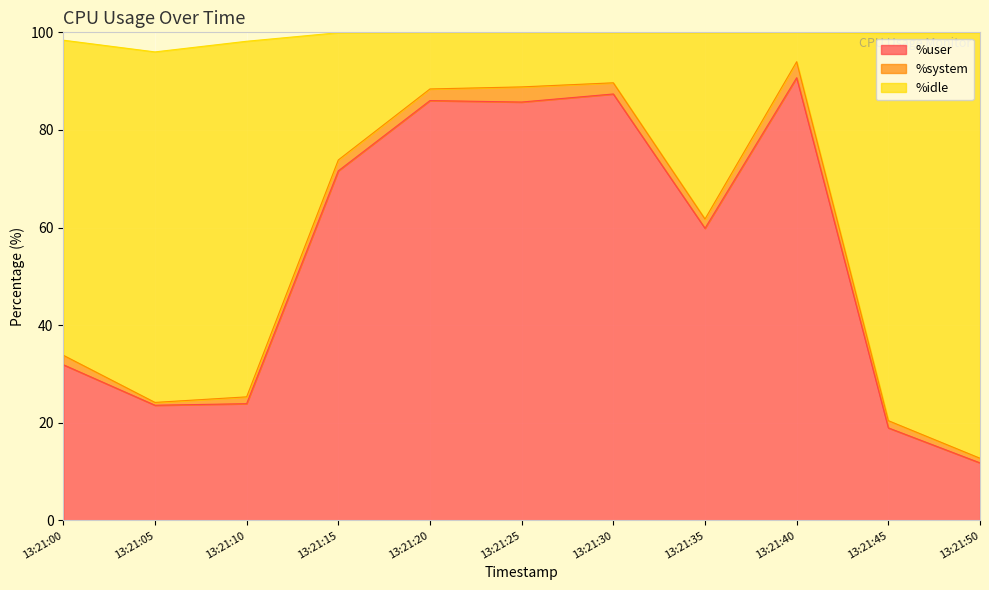

What is the total value across all series at 13:21:15?

99.9